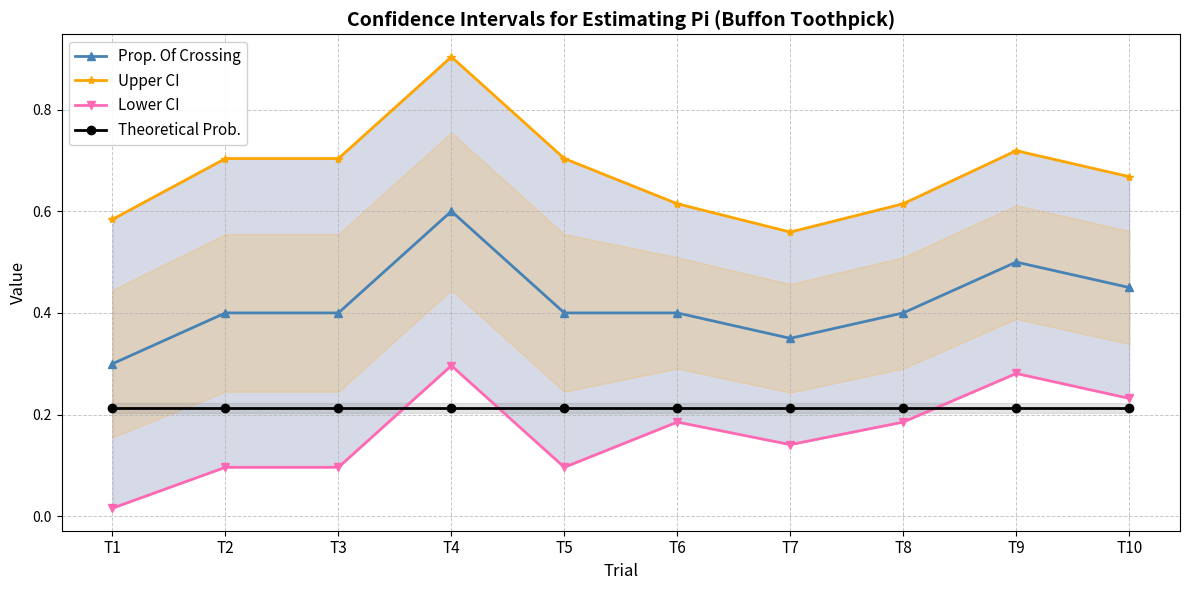

Is the value of Theoretical Prob. at T2 greater than the value of Upper CI at T4?

No